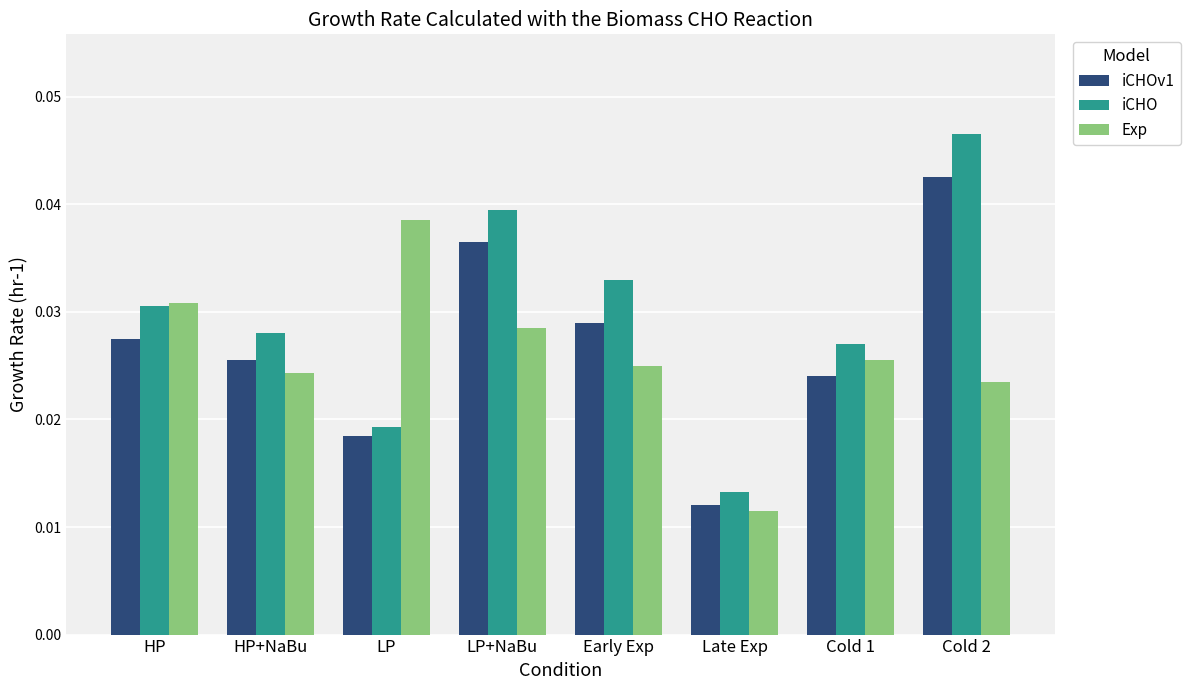

At which category is the sum across all series the highest?

Cold 2